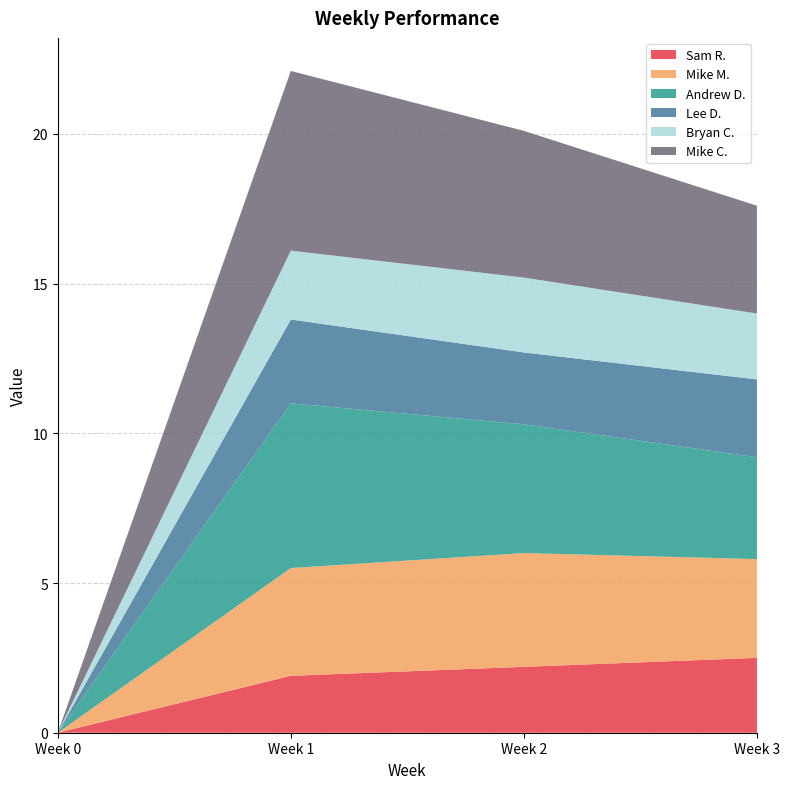

Reading left to right, extract all data points from this chart.

Sam R.: 0.0	1.9	2.2	2.5
Mike M.: 0.0	3.6	3.8	3.3
Andrew D.: 0.0	5.5	4.3	3.4
Lee D.: 0.0	2.8	2.4	2.6
Bryan C.: 0.0	2.3	2.5	2.2
Mike C.: 0.0	6.0	4.9	3.6